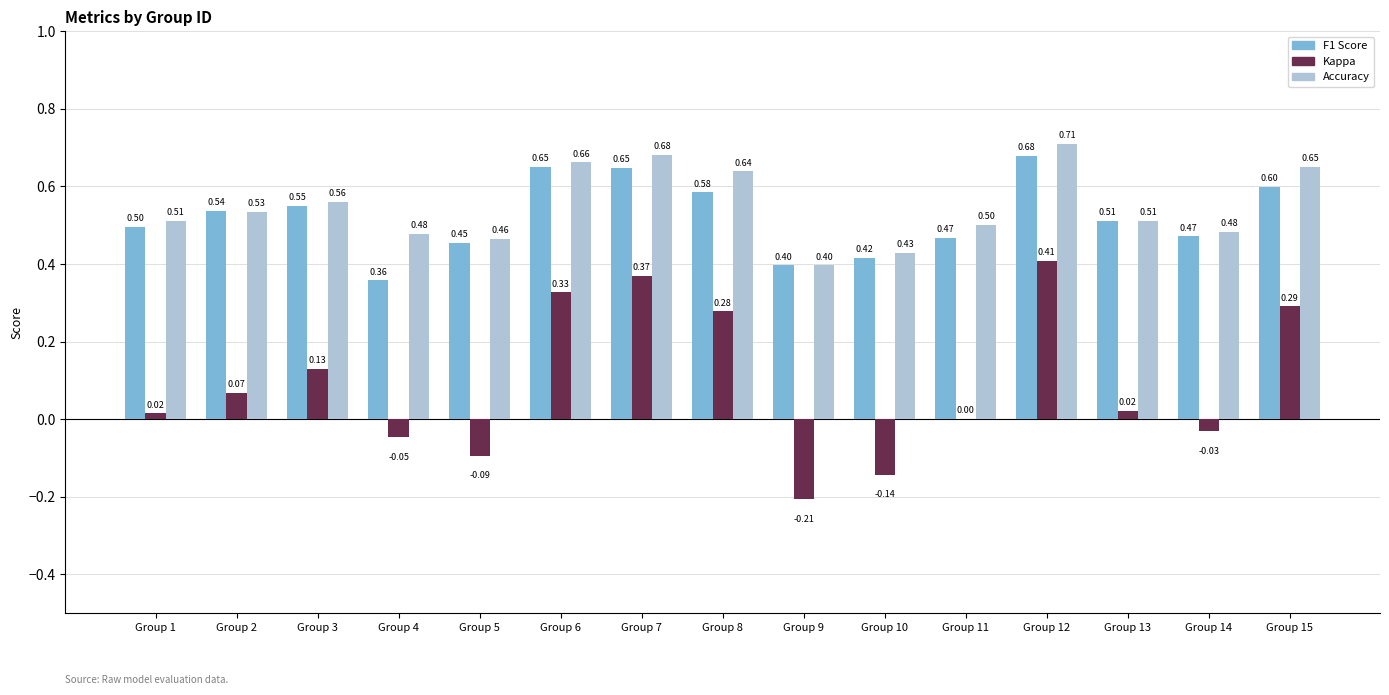

Between Group 2 and Group 13, which series saw the biggest shift?

Kappa